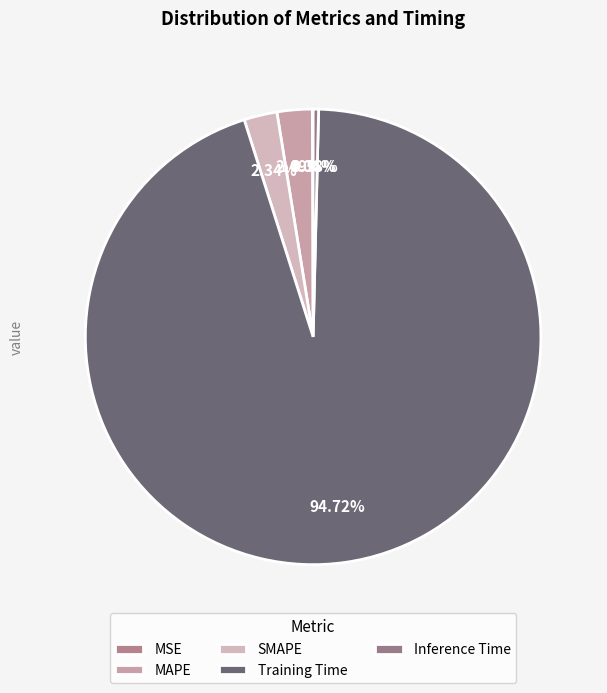

Which slice is the largest?

Training Time